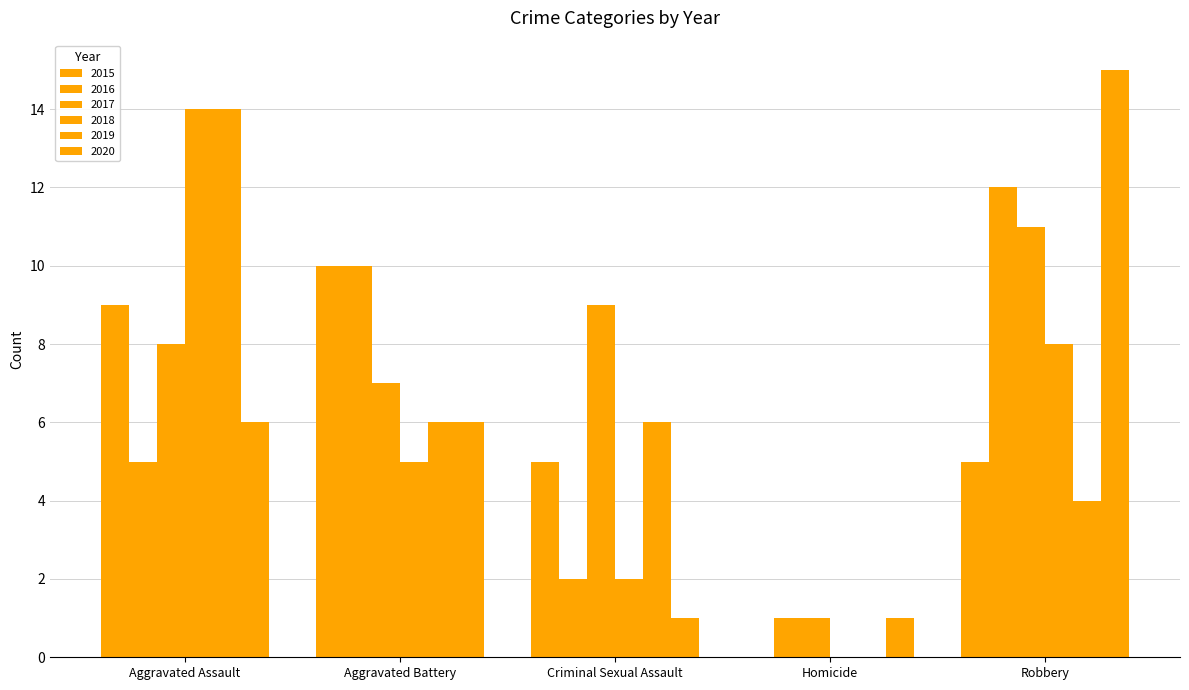

Are the bars grouped side by side (vs. stacked)?

Yes